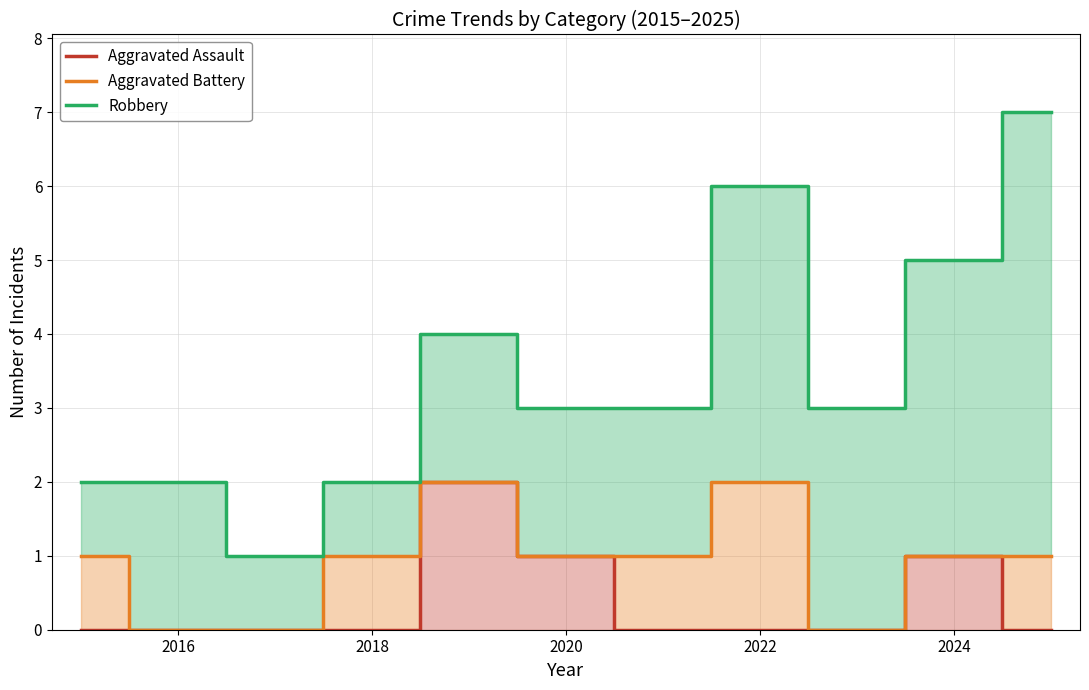

Reading right to left, transcribe all the data shown in this chart.

Aggravated Assault: 0	1	0	0	0	1	2	0	0	0	0
Aggravated Battery: 1	1	0	2	1	1	2	1	0	0	1
Robbery: 7	5	3	6	3	3	4	2	1	2	2